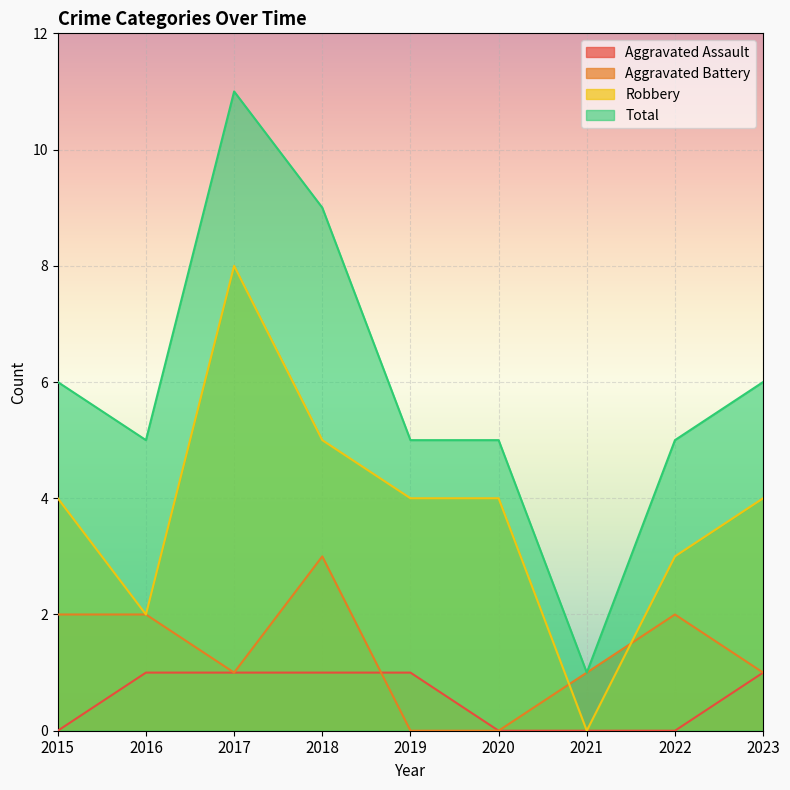

How many values in the Robbery series are below 4?

3